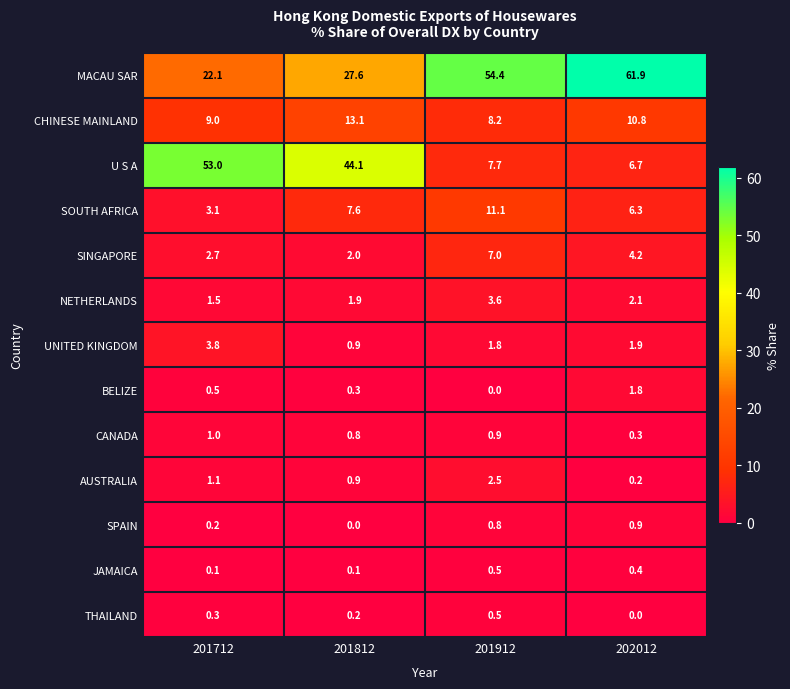

Which series has the largest total across all categories?

MACAU SAR